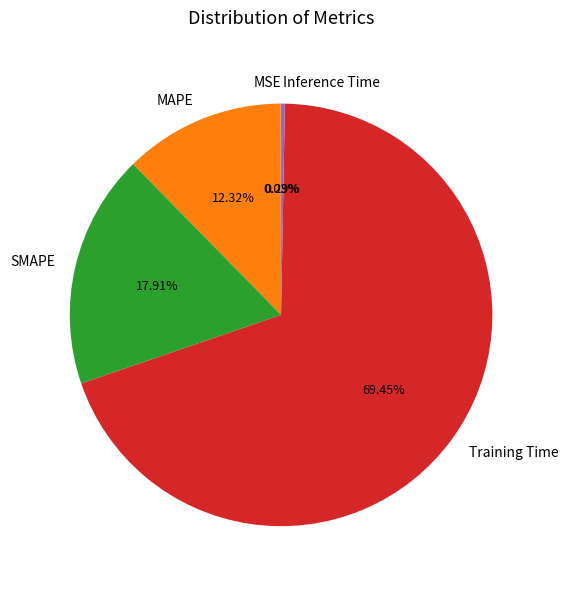

Is the sum of SMAPE and MAPE greater than half?

No